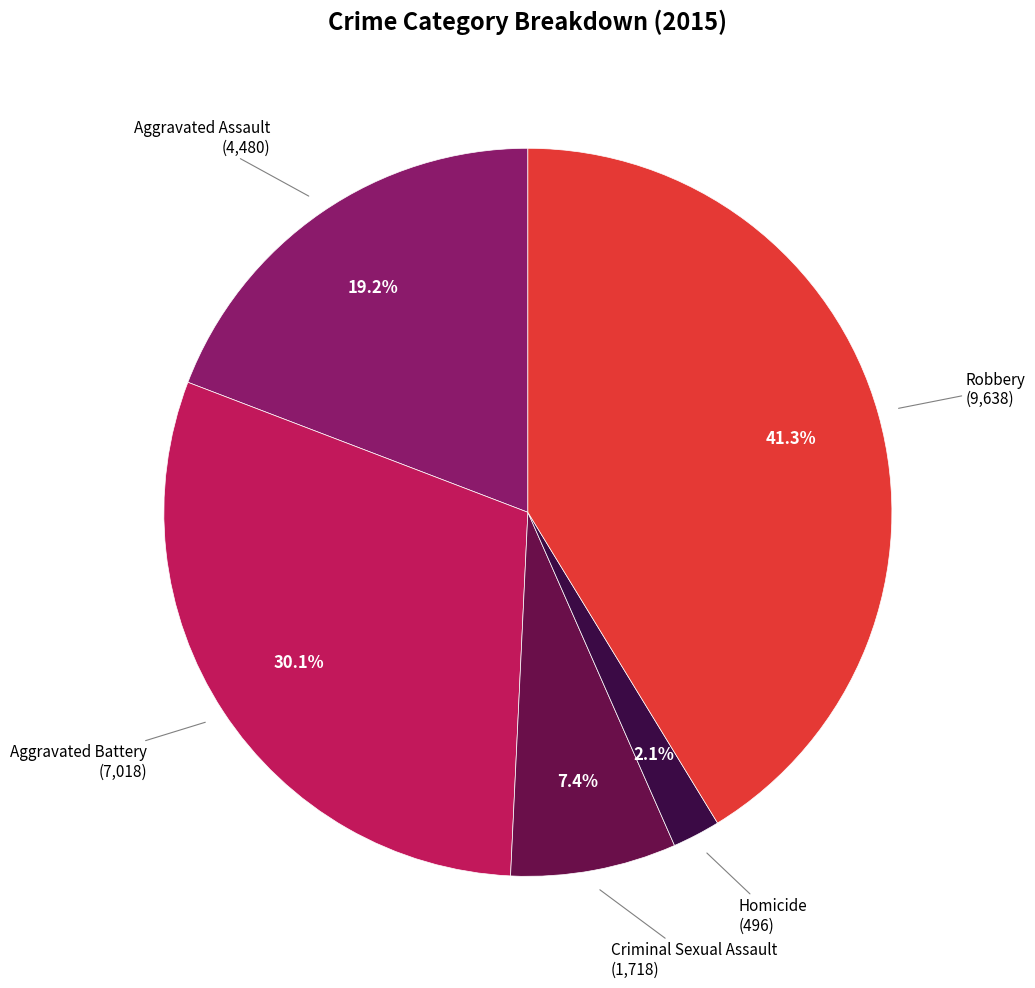

Is there a majority slice in this chart?

No